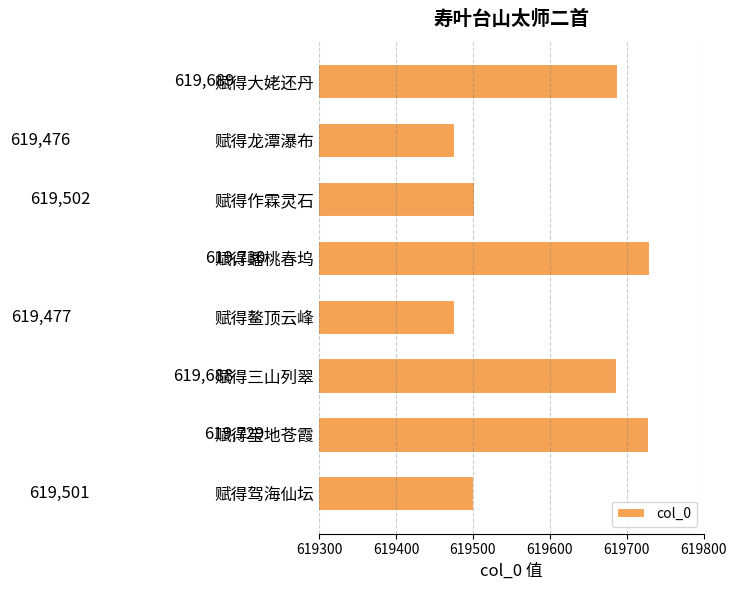

How many series are shown in this chart?

1